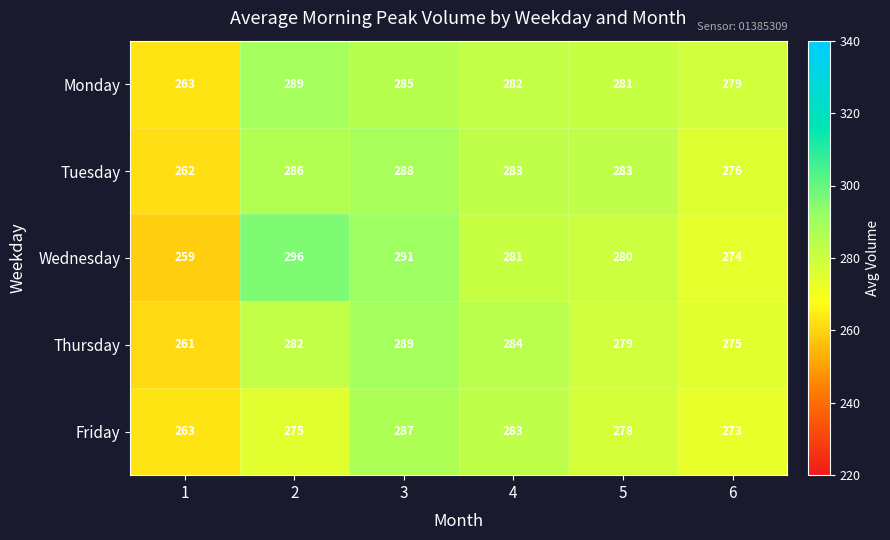

Which series has the widest spread of values?

Wednesday